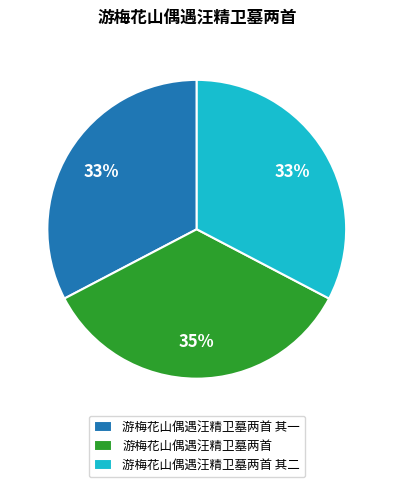

To the nearest percent, what is the difference between the largest and smallest slice percentages?

2%